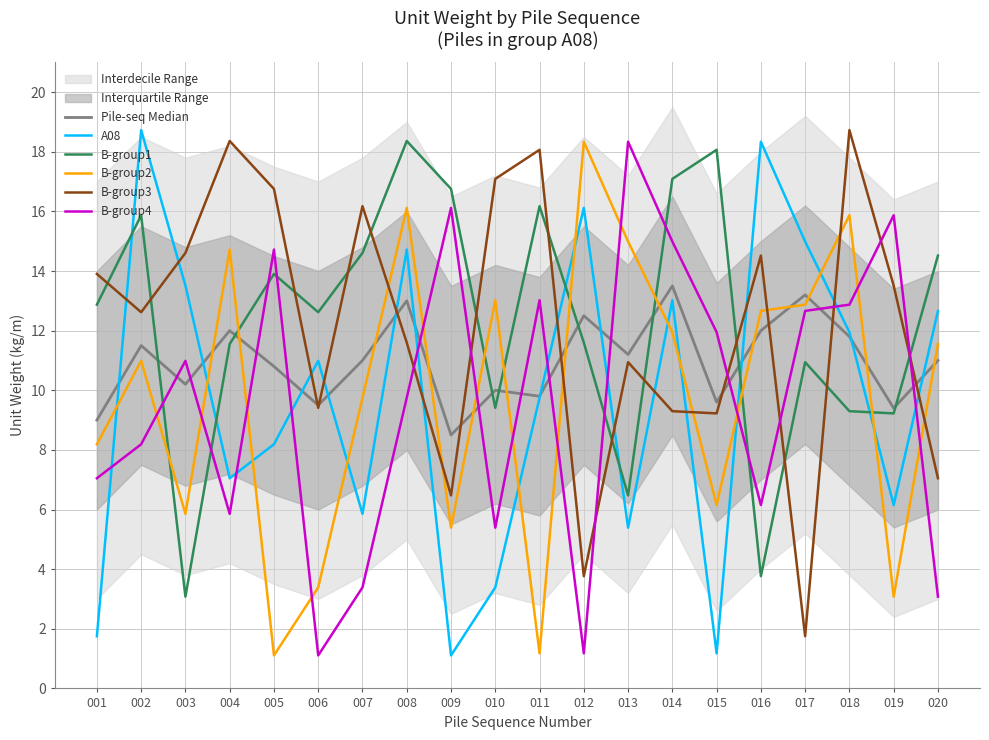

At 012, list the series in order from largest to smallest.

B-group2, A08, Pile-seq Median, B-group1, B-group3, B-group4